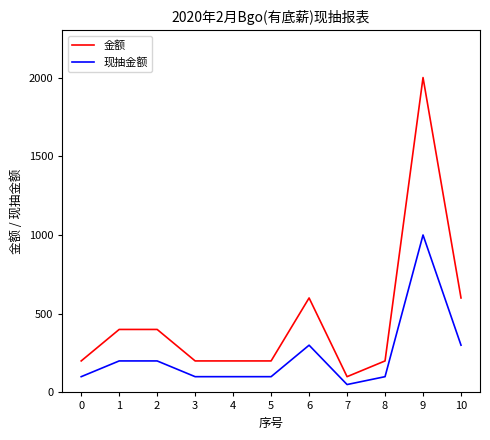

The 现抽金额 series shows 100 at 0. True or false?

True